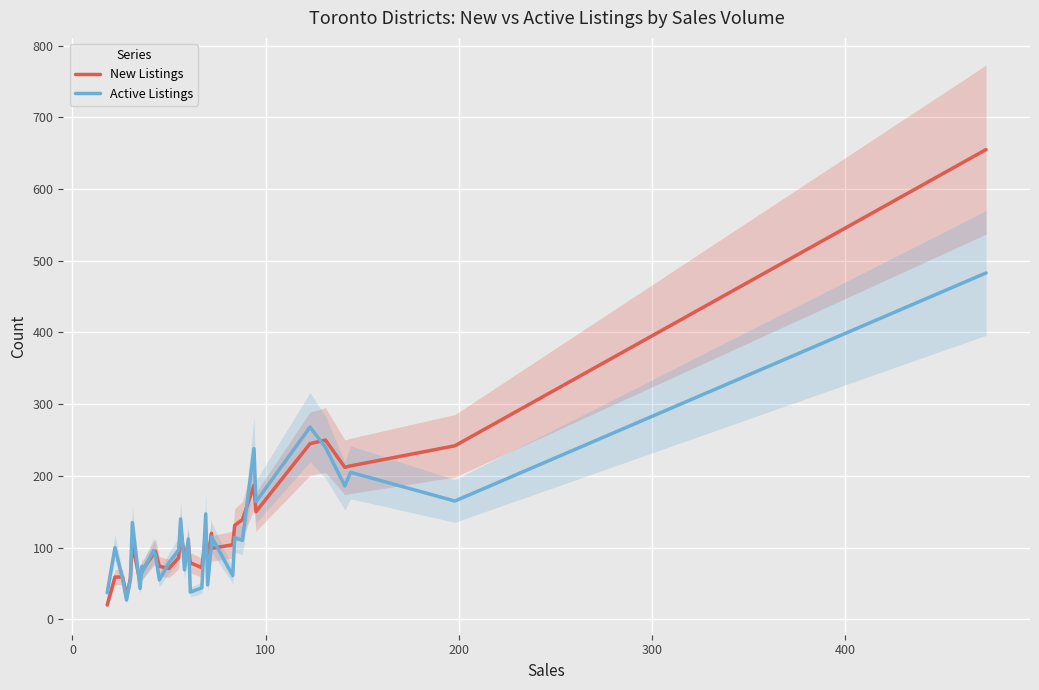

True or false: New Listings has a value of 173 at 24.

False